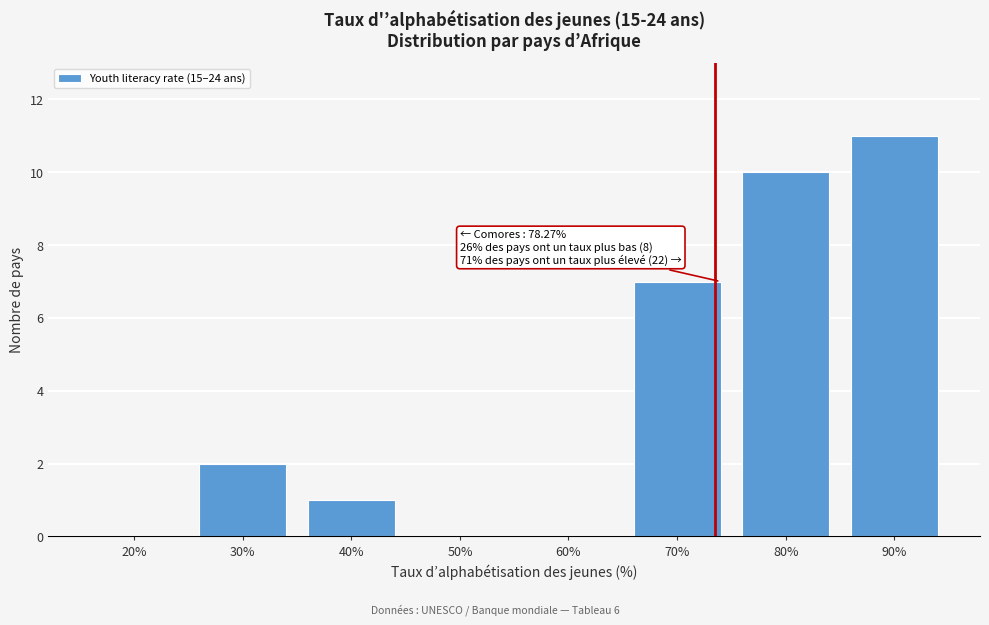

Reading left to right, transcribe all the data shown in this chart.

20%=0	30%=2	40%=1	50%=0	60%=0	70%=7	80%=10	90%=11